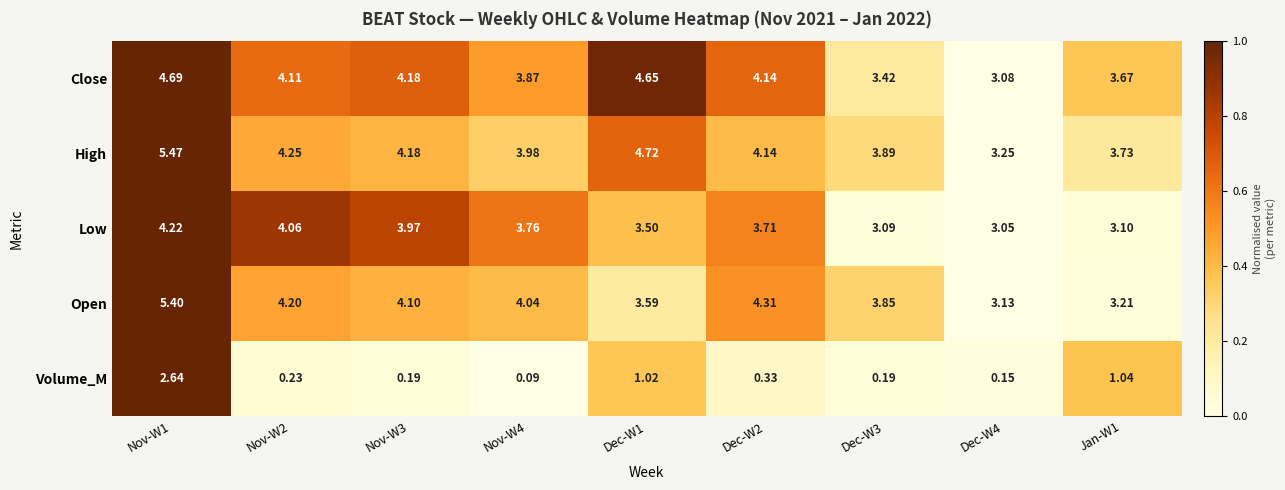

At Nov-W1, list the series in order from largest to smallest.

High, Open, Close, Low, Volume_M